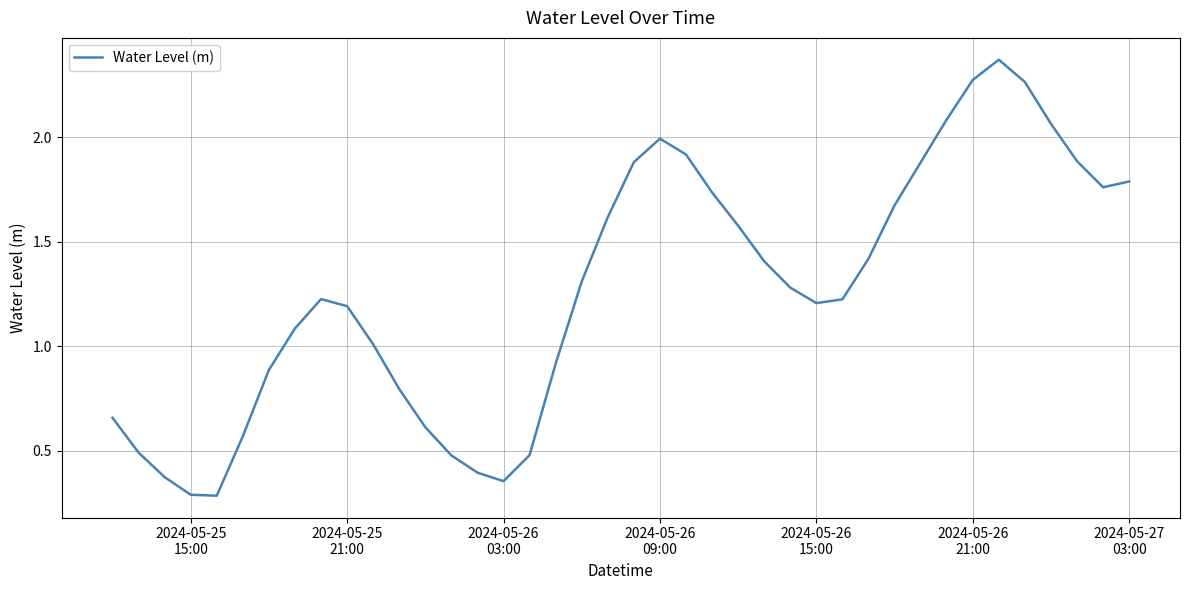

What is the minimum value shown in the chart?

0.3